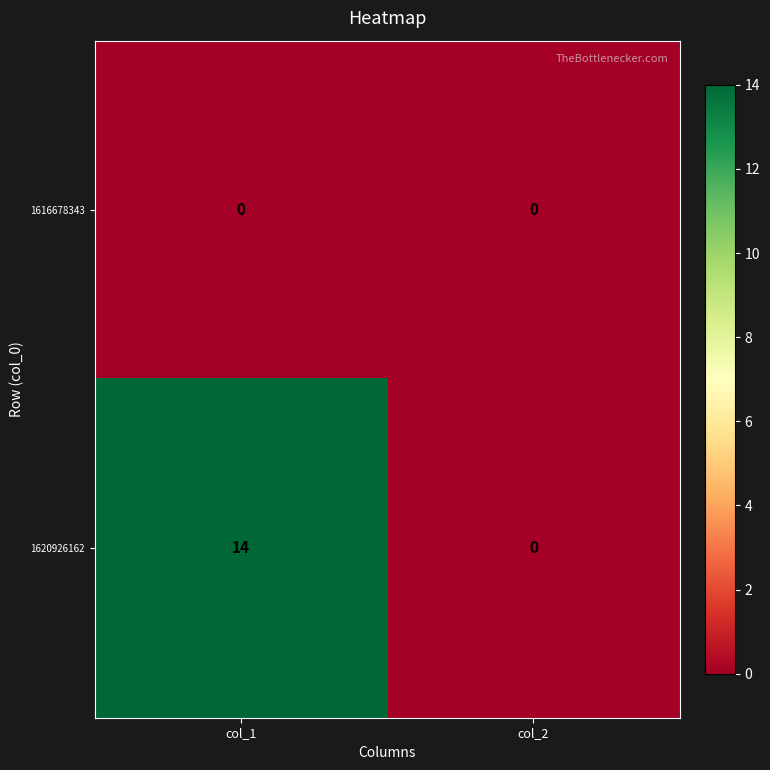

Which category has the highest value across all series?

col_1